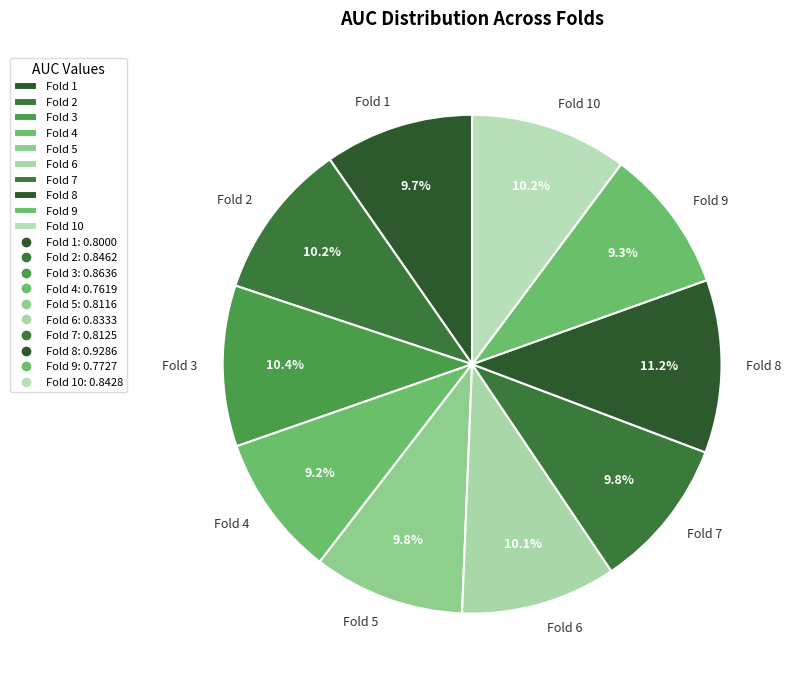

Which slice is the largest?

Fold 8